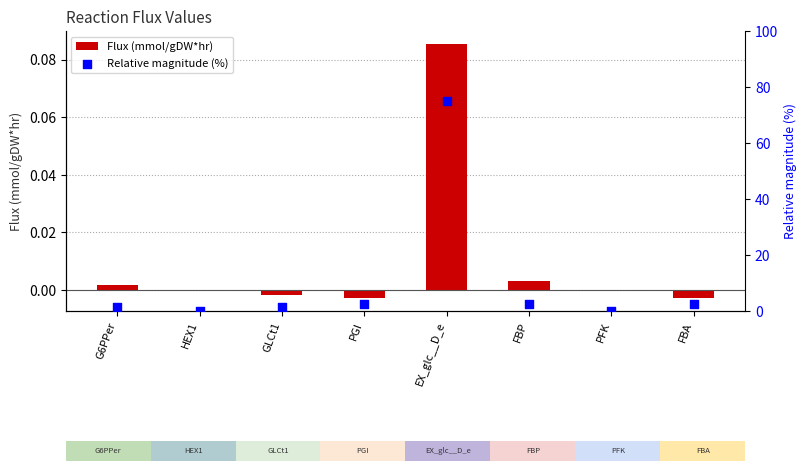

Which series reaches the maximum Y coordinate?

Relative magnitude (%)